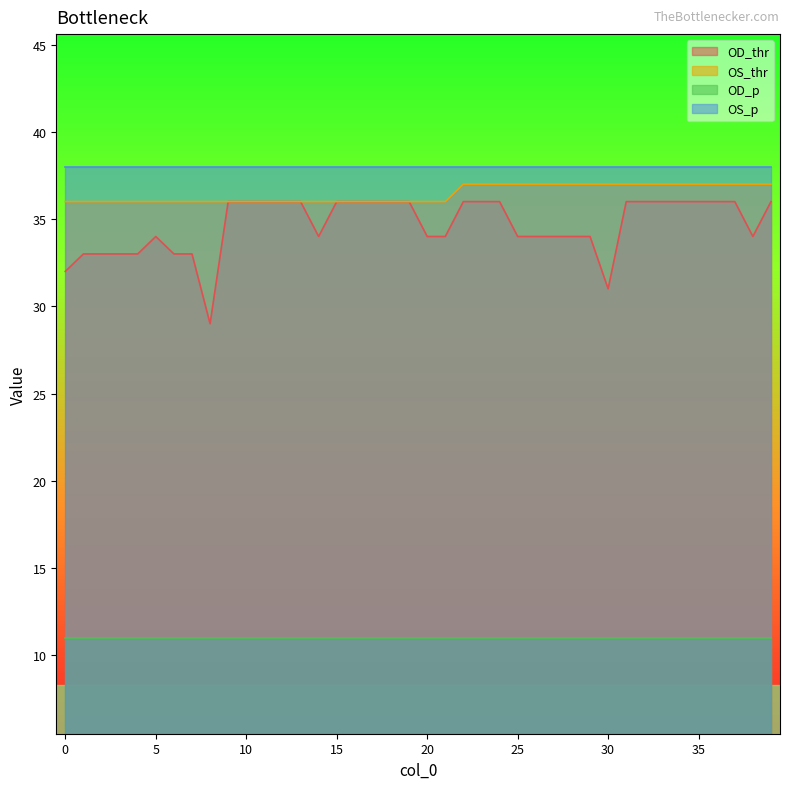

The value of OD_thr at 20 is 34. True or false?

True